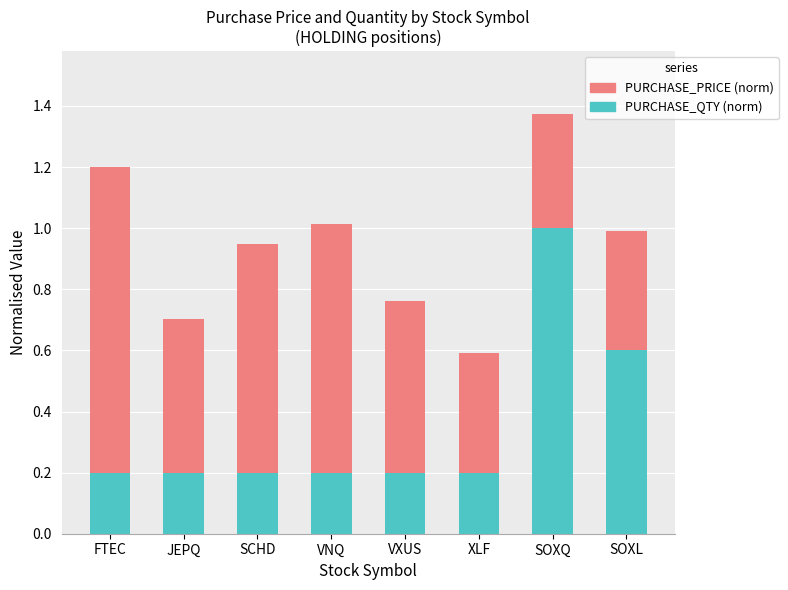

At which label does PURCHASE_QTY (norm) reach its peak?

SOXQ